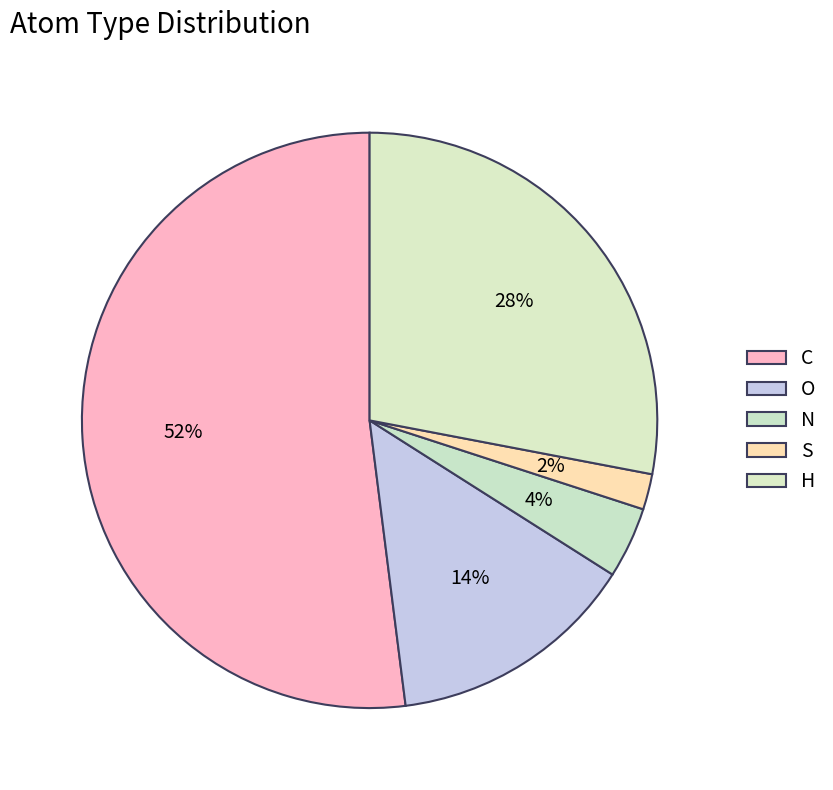

To the nearest percent, what is the average slice percentage?

20%